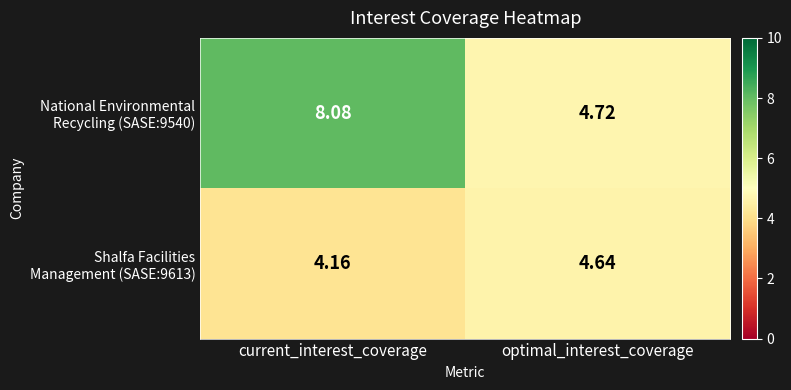

At which category is the sum across all series the highest?

current_interest_coverage